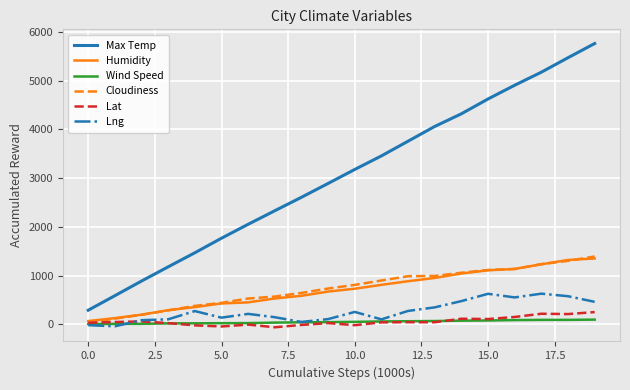

Which series has the largest total across all categories?

Max Temp